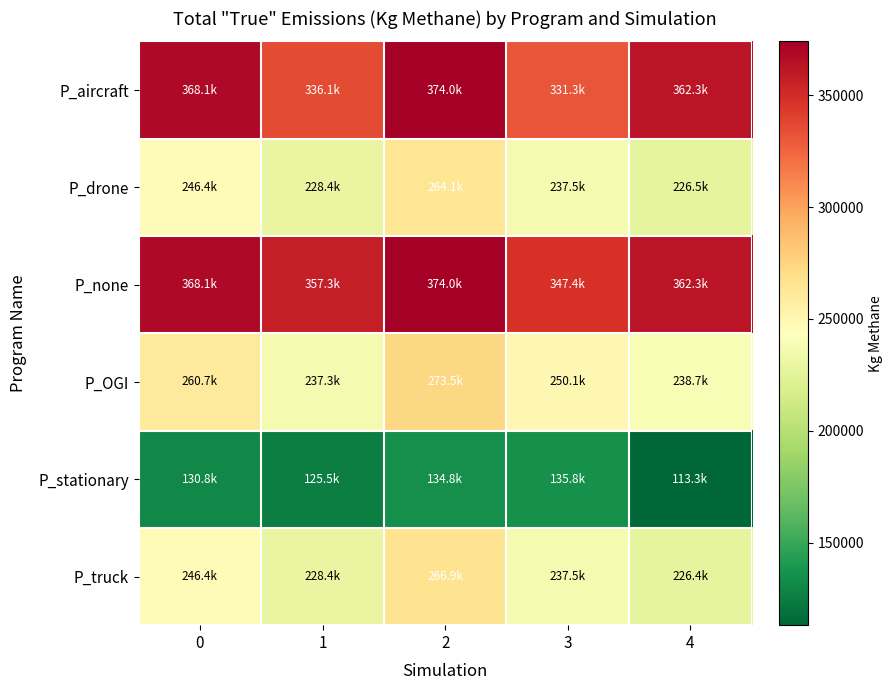

What is the spread (max minus min) of values at 2?

239207.1